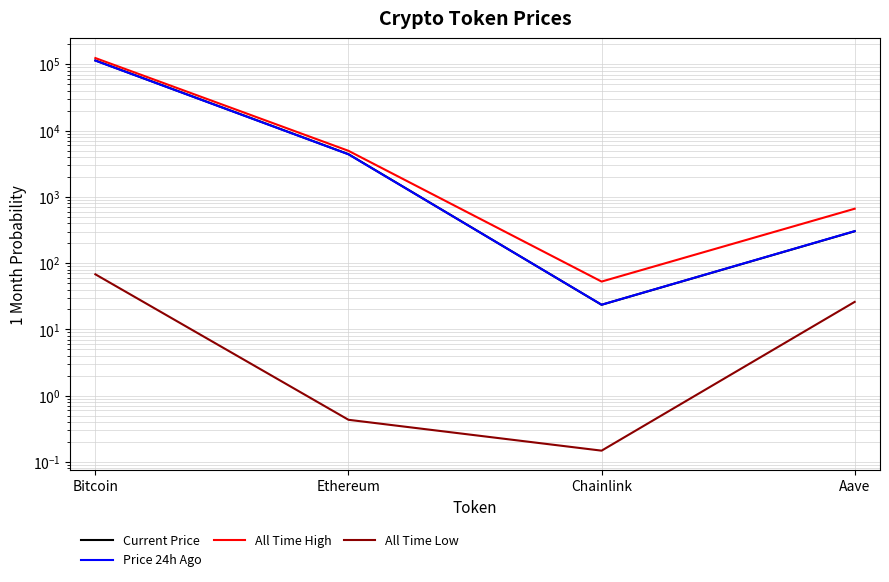

What is the label of the 1st point from the left?

Bitcoin